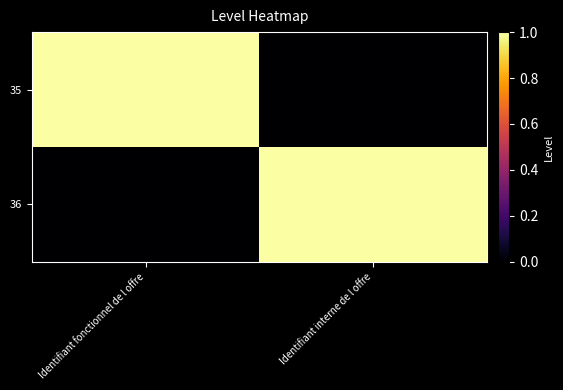

Which has a higher value, Identifiant interne de l offre or Identifiant fonctionnel de l offre?

Identifiant fonctionnel de l offre